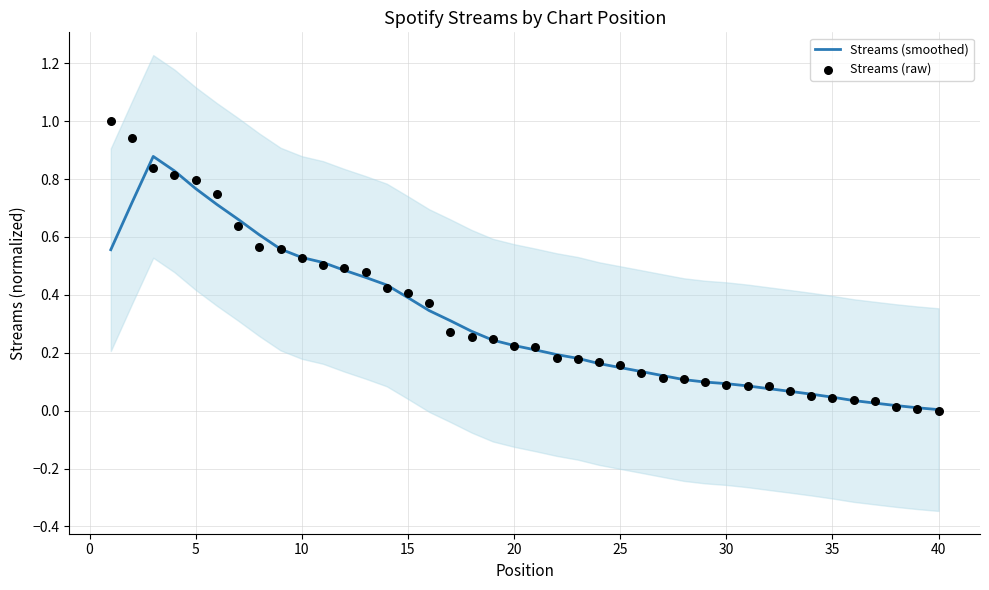

The Streams (smoothed) series shows 0.0 at 40. True or false?

True